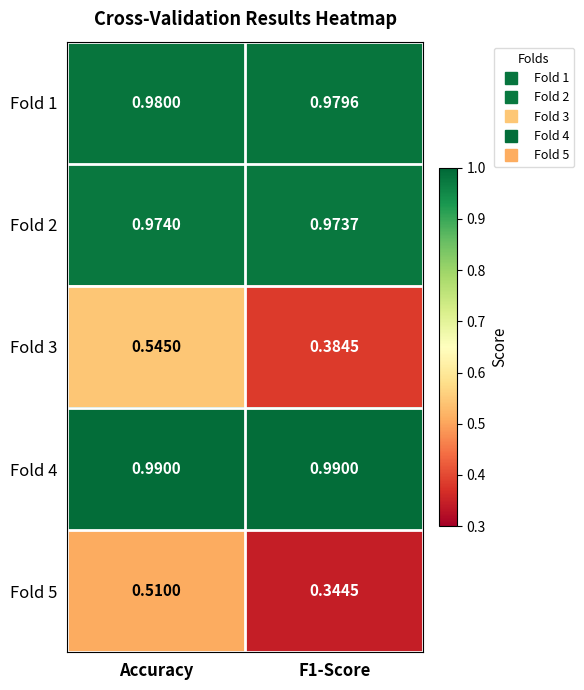

At which label does Fold 1 reach its peak?

Accuracy